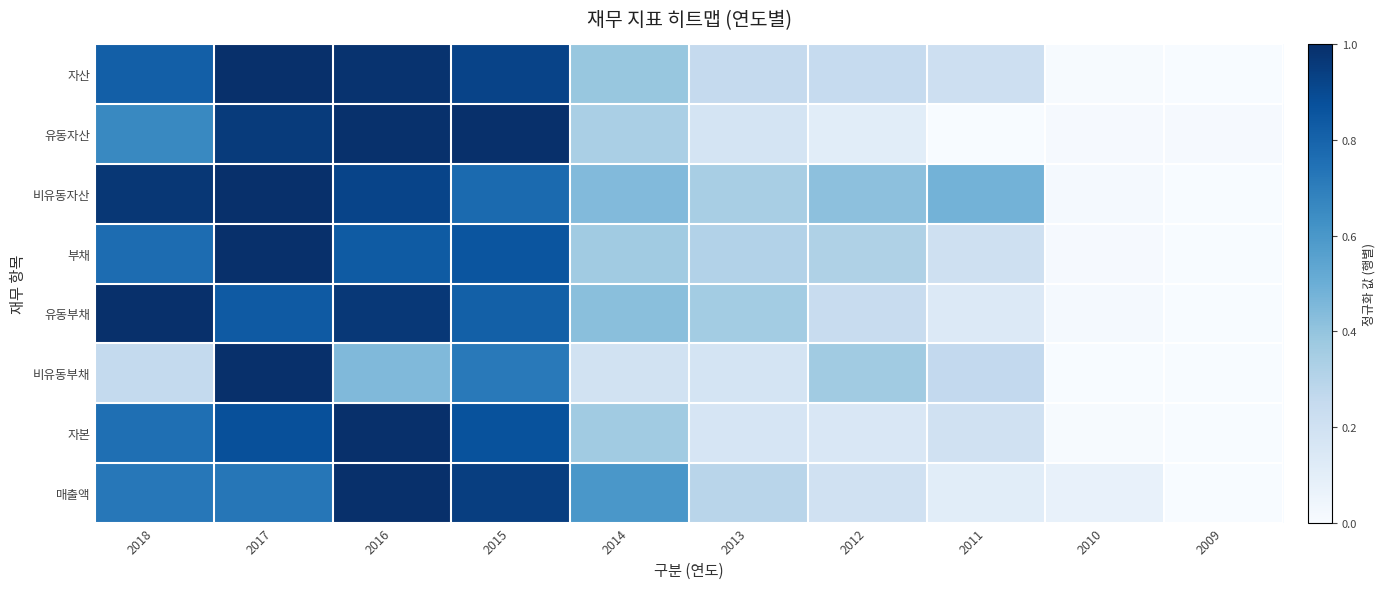

Which series changed the most between 2018 and 2017?

비유동부채